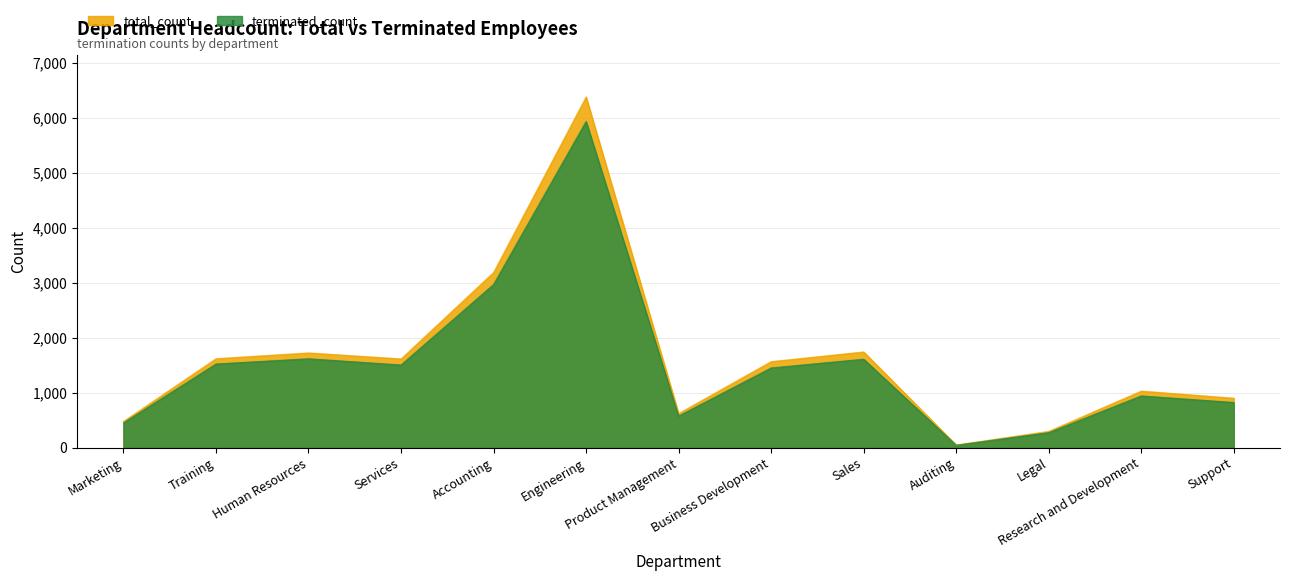

At which label does terminated_count first exceed 1453?

Training